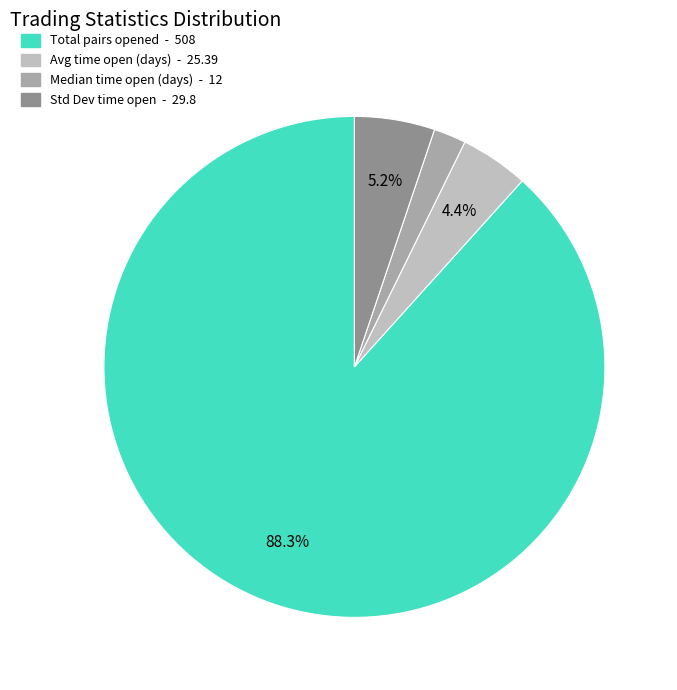

Does any single category account for the majority?

Yes